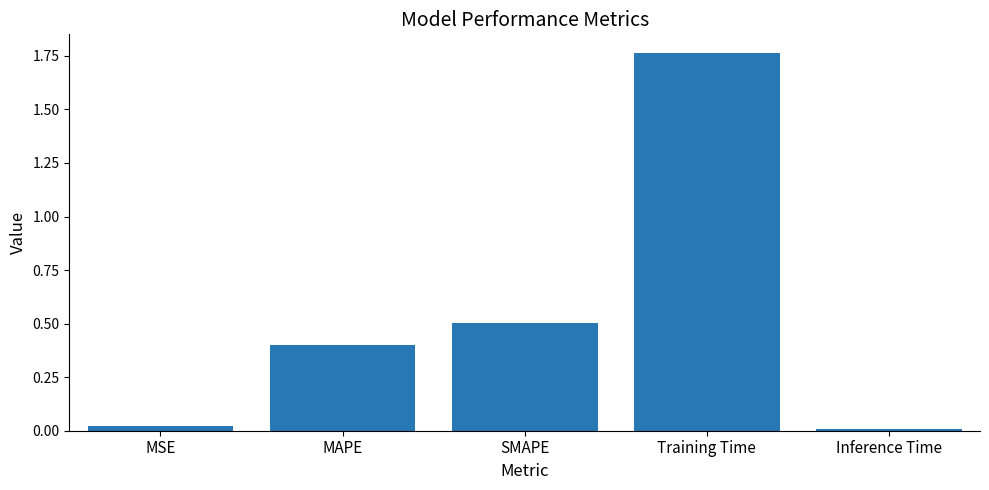

Is it true that the value at Inference Time is 0.0?

True